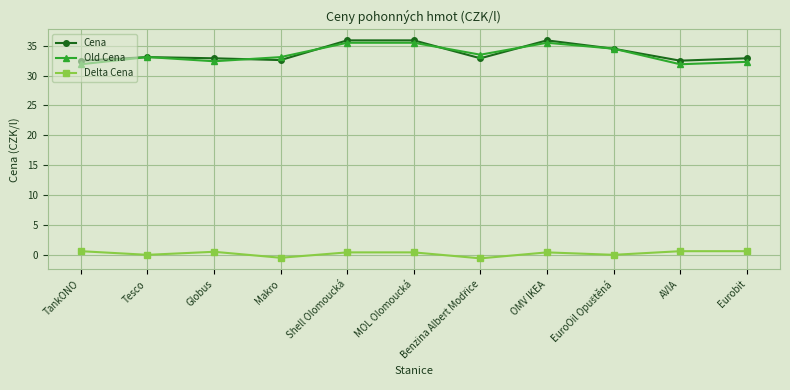

What is the value of the Cena point at the 9th from the left?

34.5